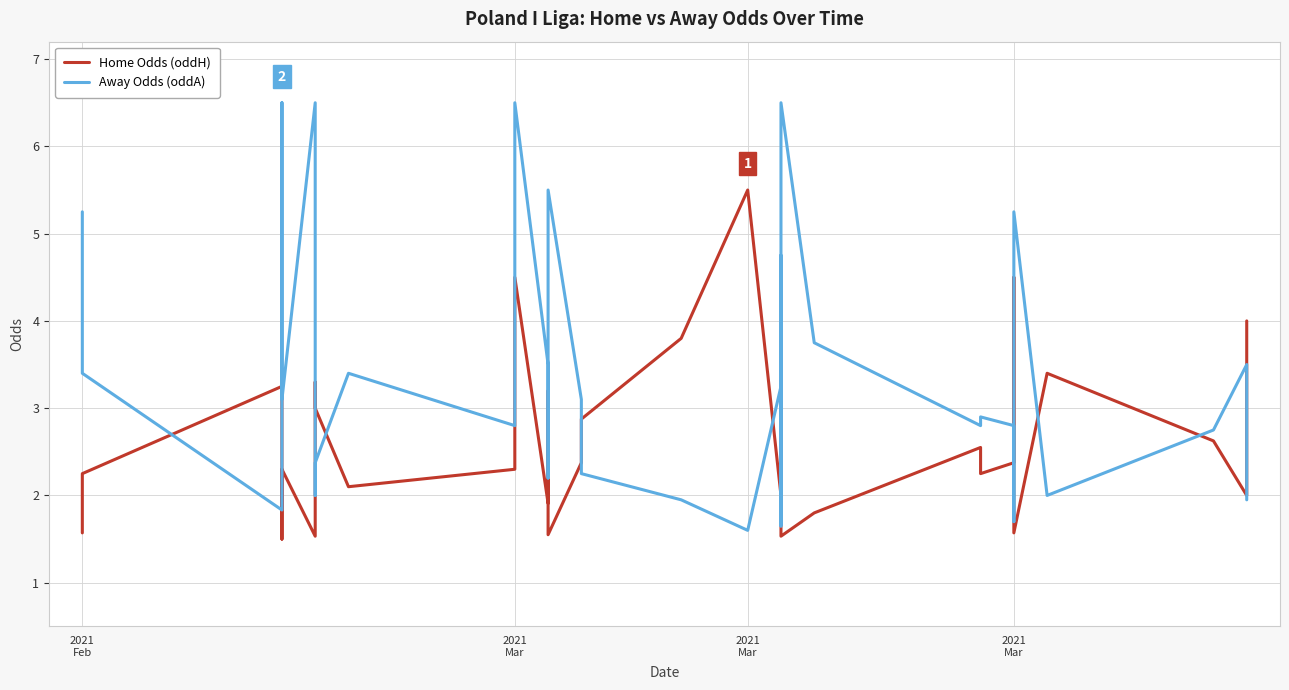

Which series changed the most between 10 and 12?

Away Odds (oddA)